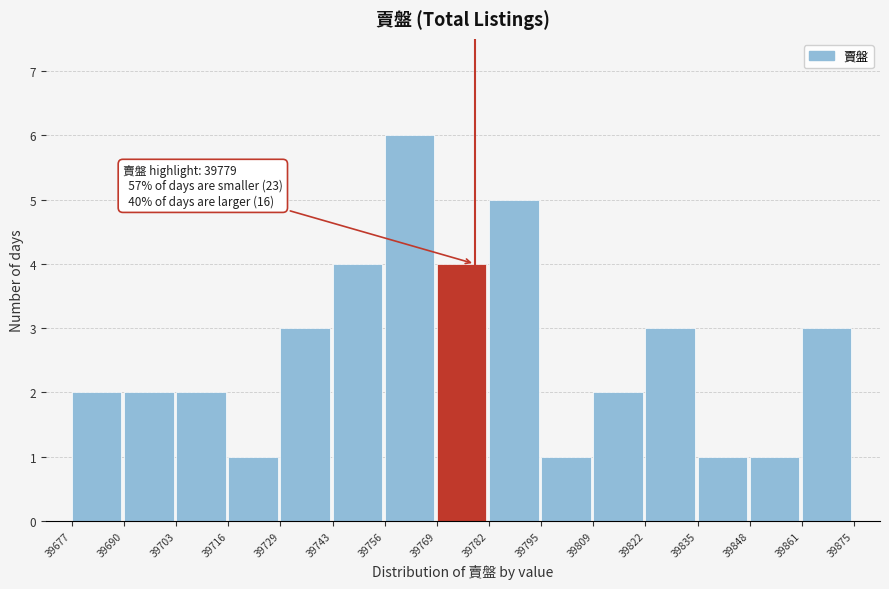

Which range on the x-axis has the tallest bar?

39756 to 39769